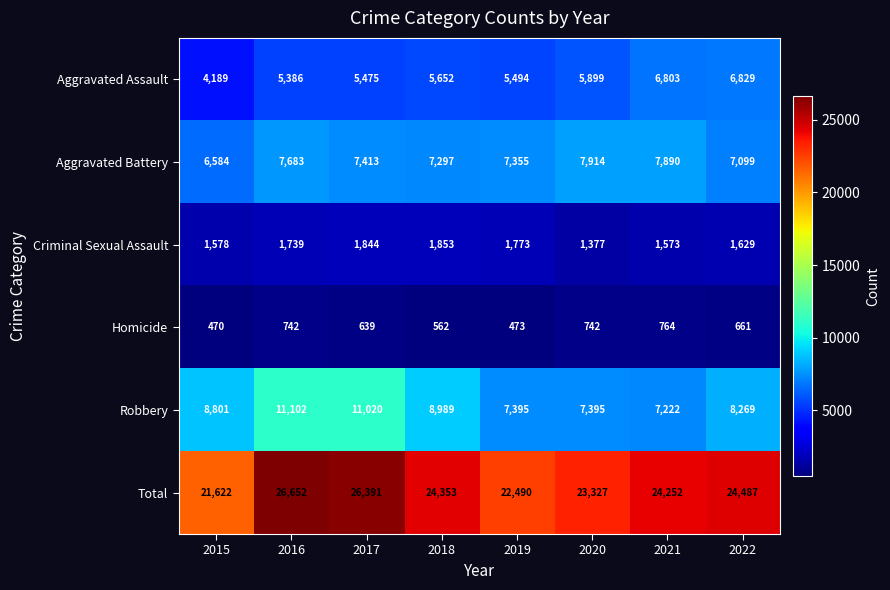

Which label corresponds to the smallest value in the chart?

2015